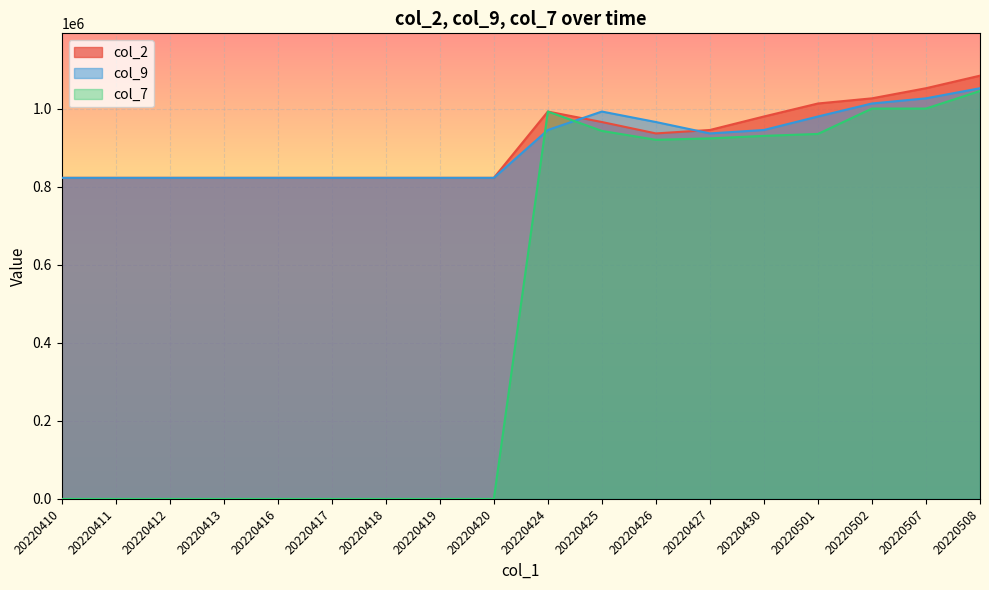

How many lines are shown in the chart?

3